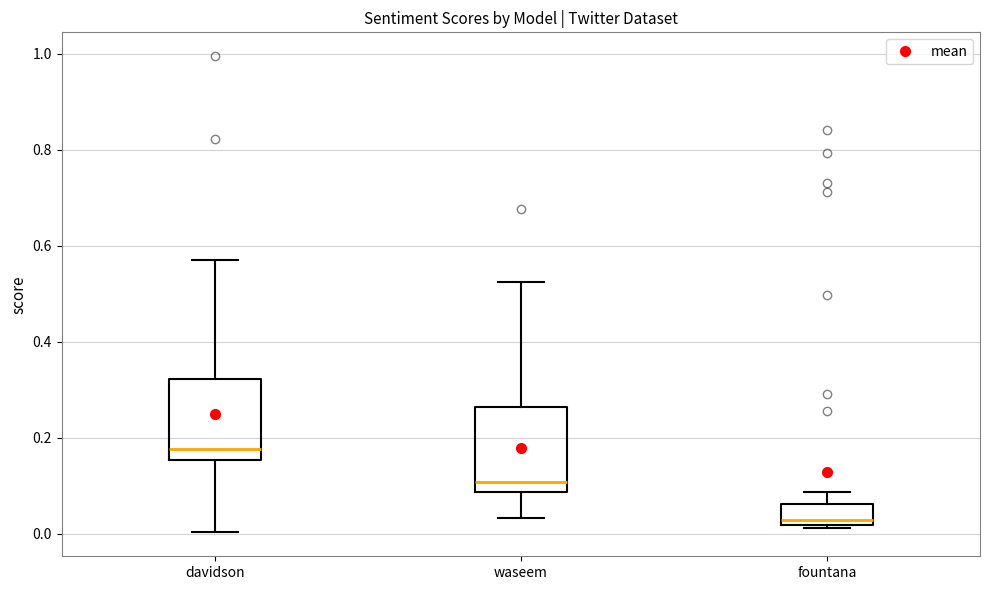

Where is the upper edge of the box for fountana on the y-axis? The values are not printed on the chart, so give them approximately, as read against the axis.

0.06